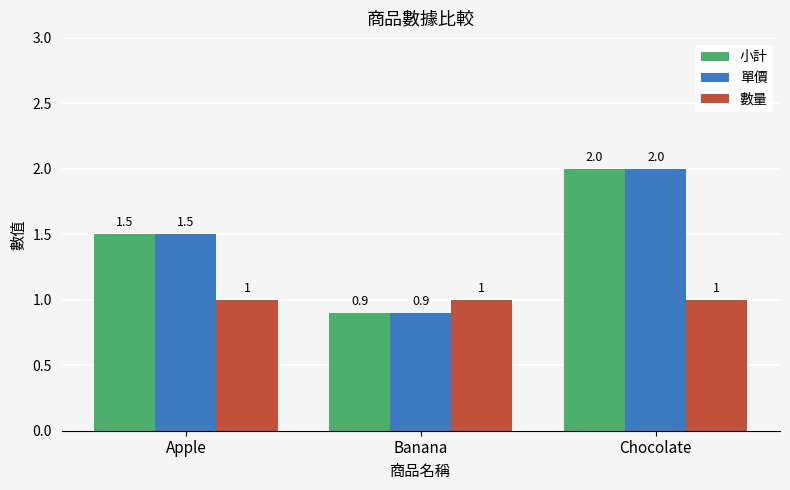

The 單價 series shows 0.9 at Banana. True or false?

True